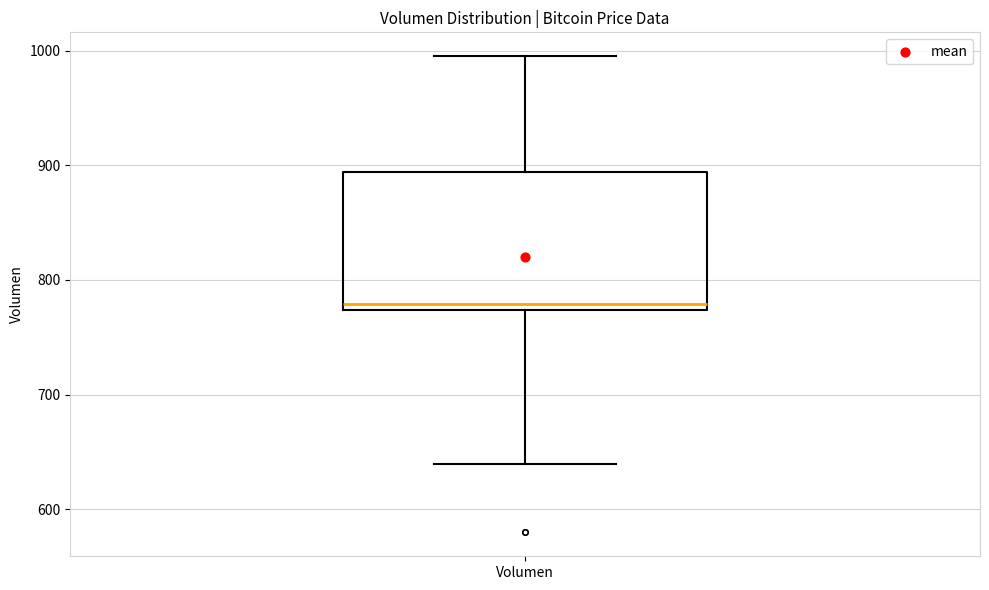

Where is the upper edge of the box for Volumen on the y-axis? The values are not printed on the chart, so give them approximately, as read against the axis.

890